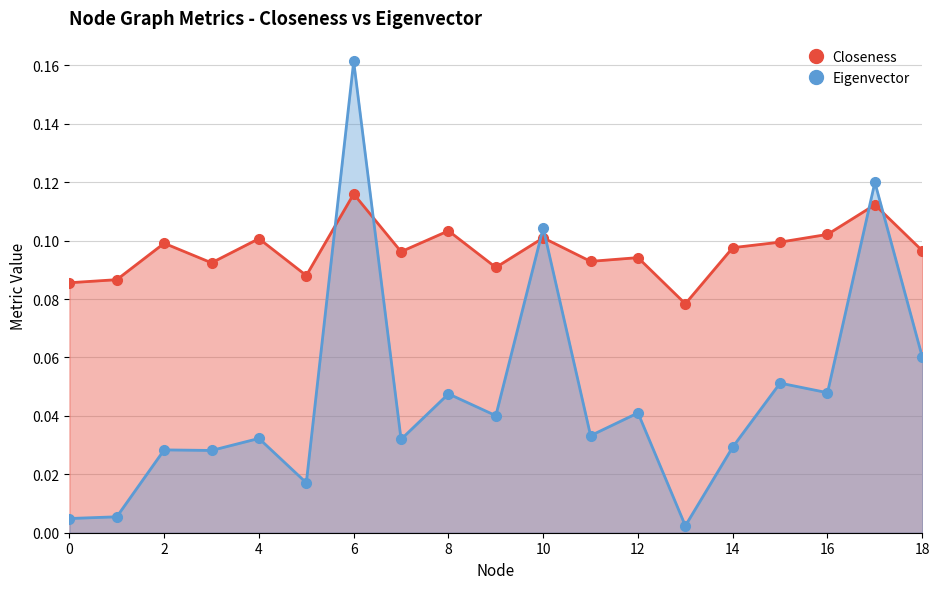

At how many categories does at least one series exceed 0?

19